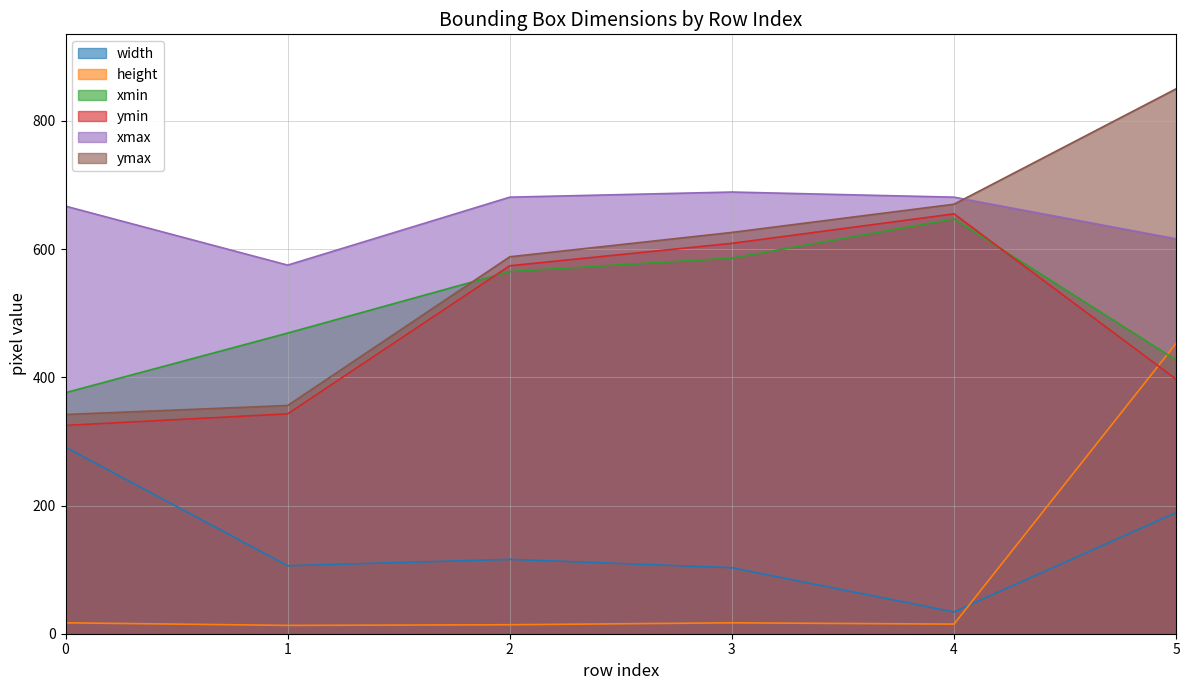

What is the sum of the ymax values at 2 and 5?

1438